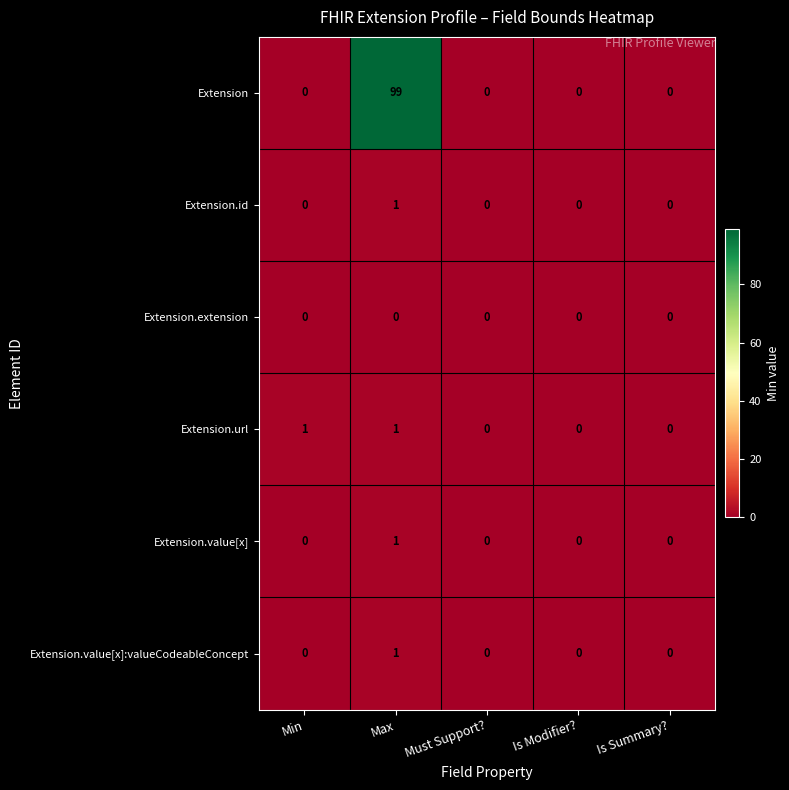

Which series changed the most between Min and Is Summary??

Extension.url